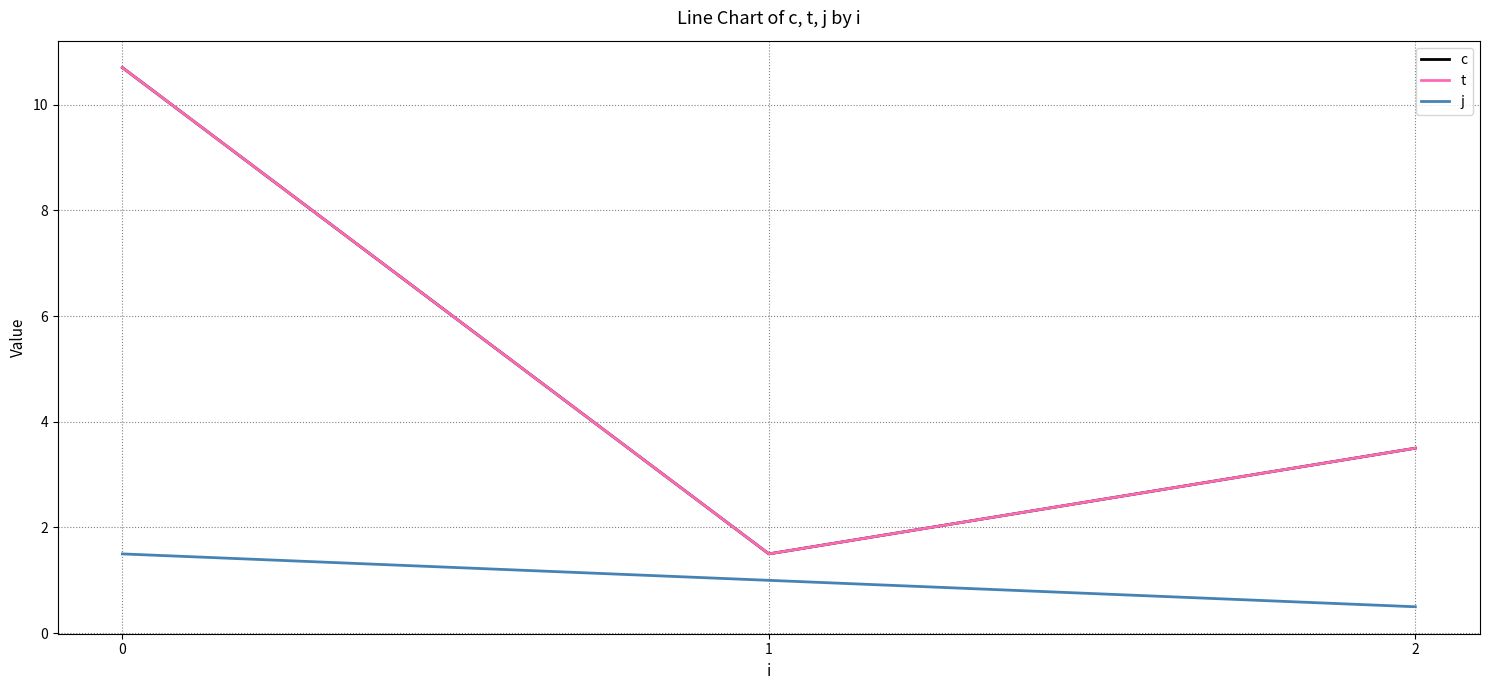

Rank the categories by c value from highest to lowest.

0, 2, 1